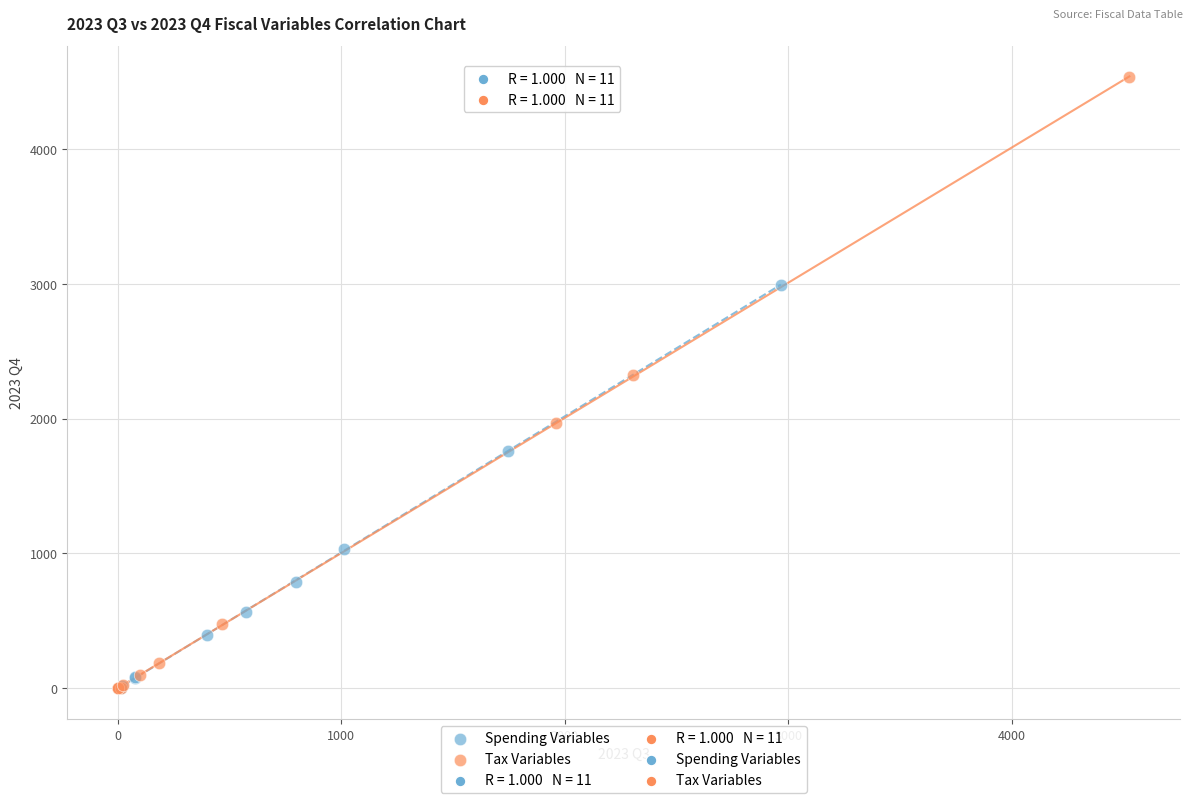

Which series has the largest Y range (max minus min)?

Tax Variables